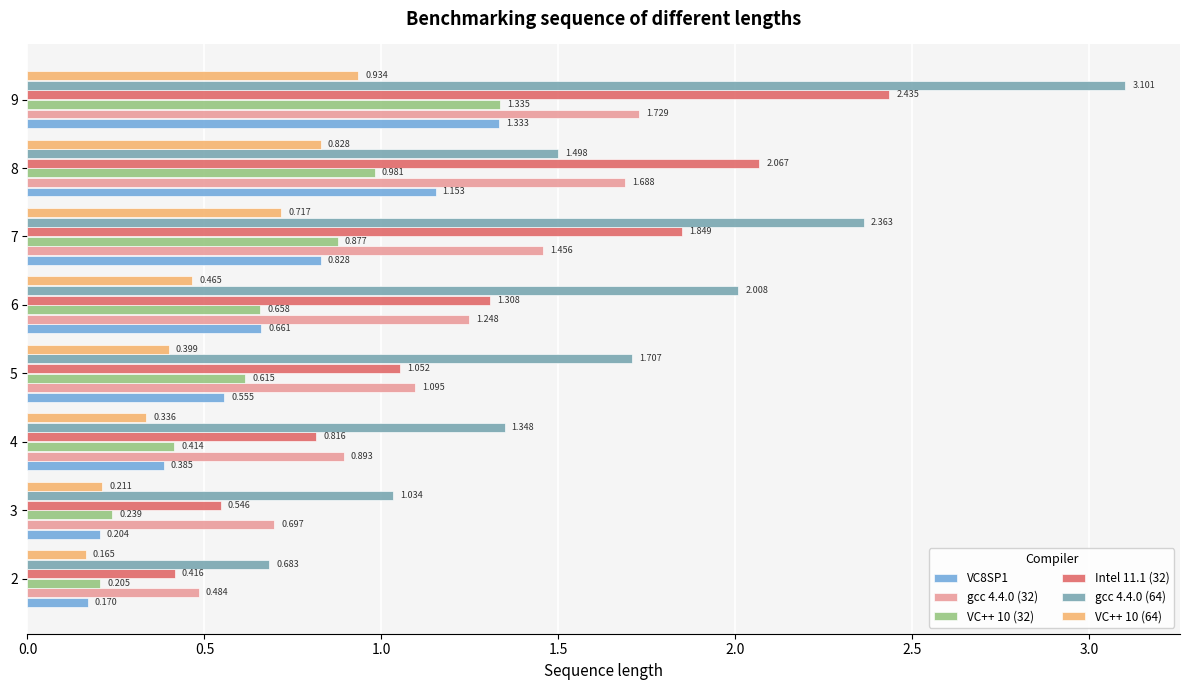

List the labels in order of VC++ 10 (64) value, smallest first.

2, 3, 4, 5, 6, 7, 8, 9